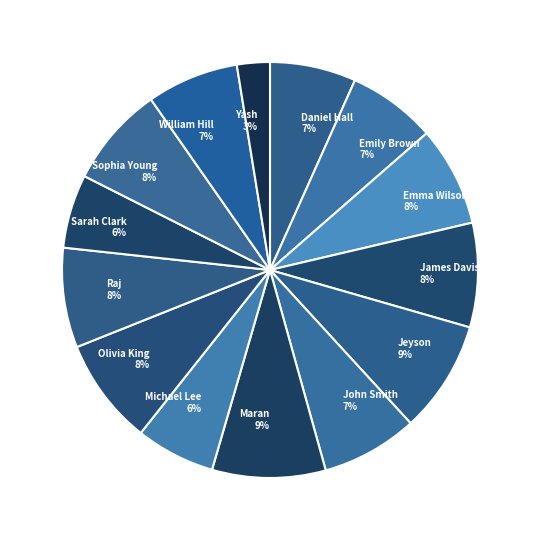

Does any single category account for the majority?

No